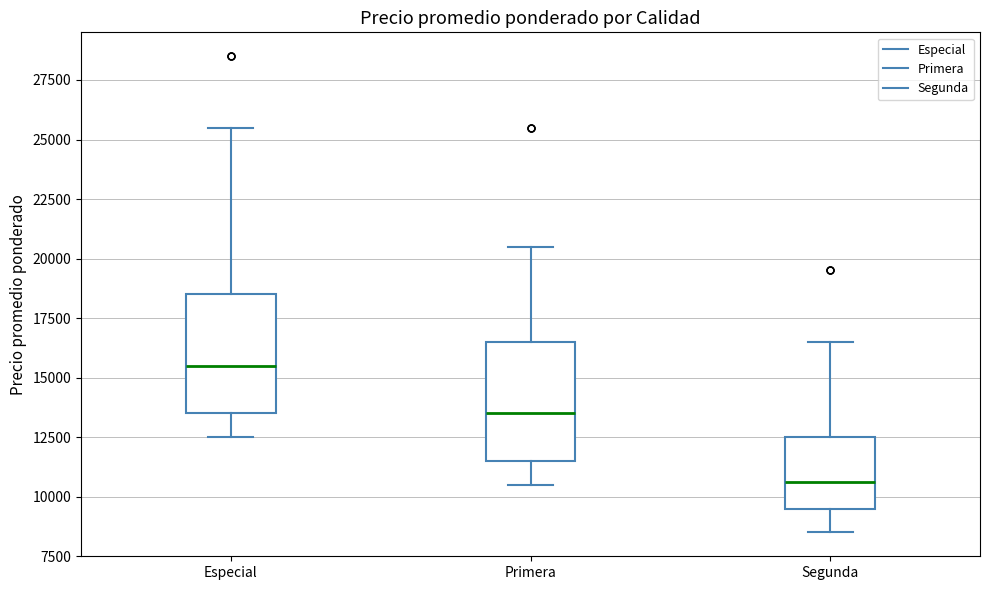

Where is the lower edge of the box for Segunda on the y-axis? The values are not printed on the chart, so give them approximately, as read against the axis.

9500